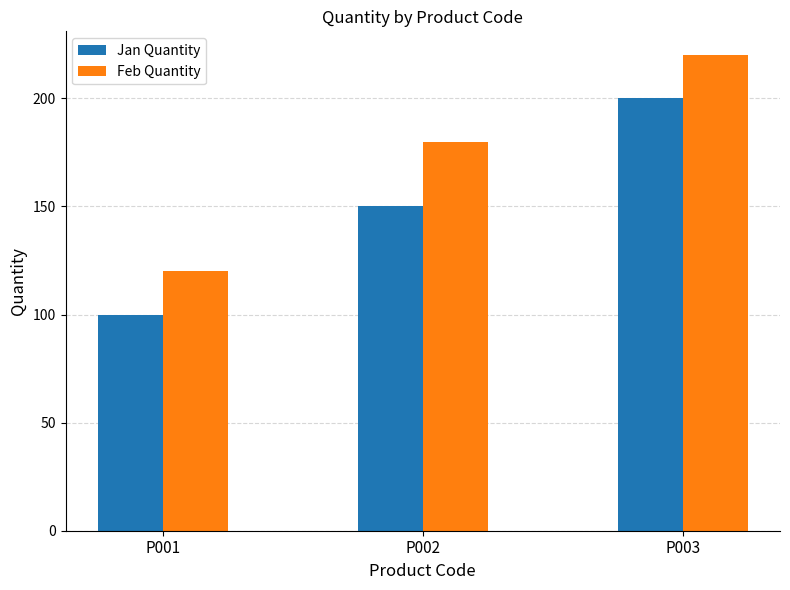

What are all the series names shown in the legend?

Jan Quantity, Feb Quantity